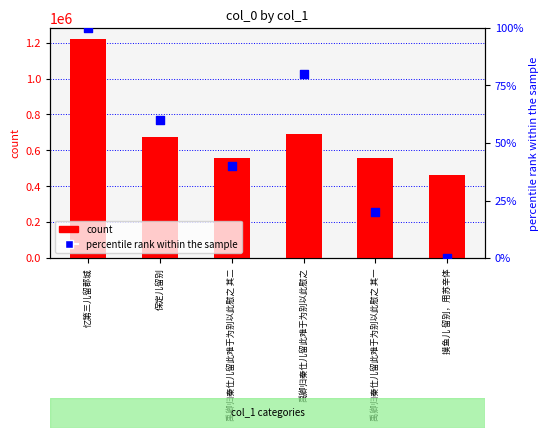

Which series has the largest Y range (max minus min)?

count